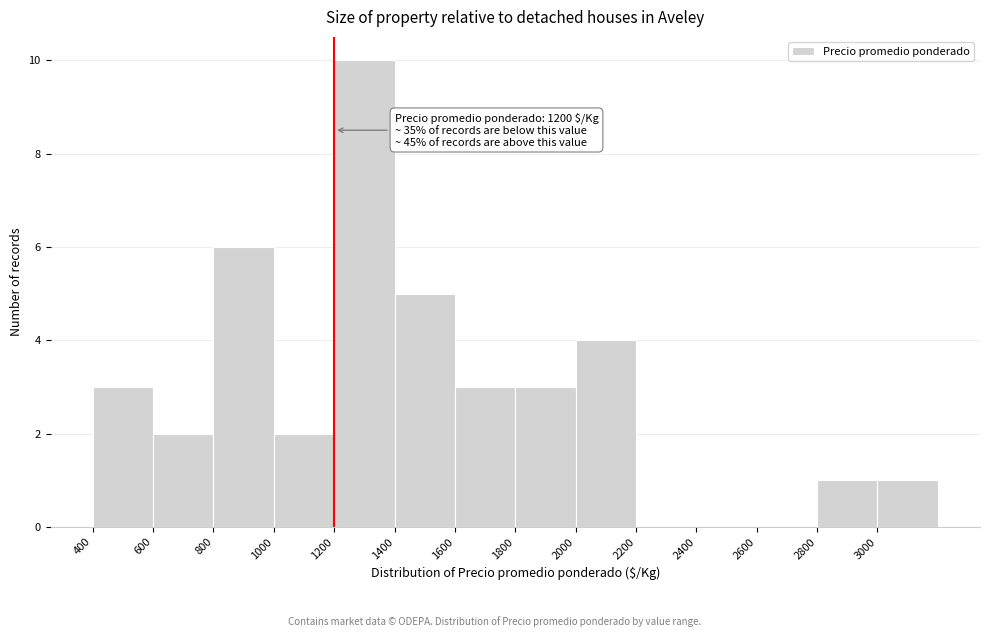

Over which range of the x-axis is the bar tallest?

1200 to 1400